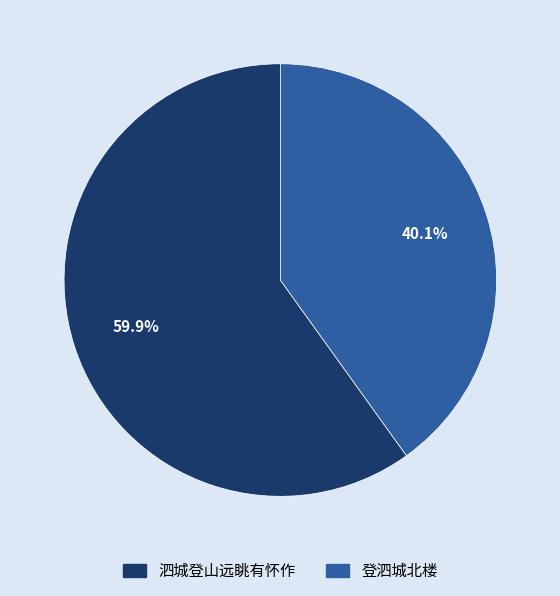

Does any single category account for the majority?

Yes